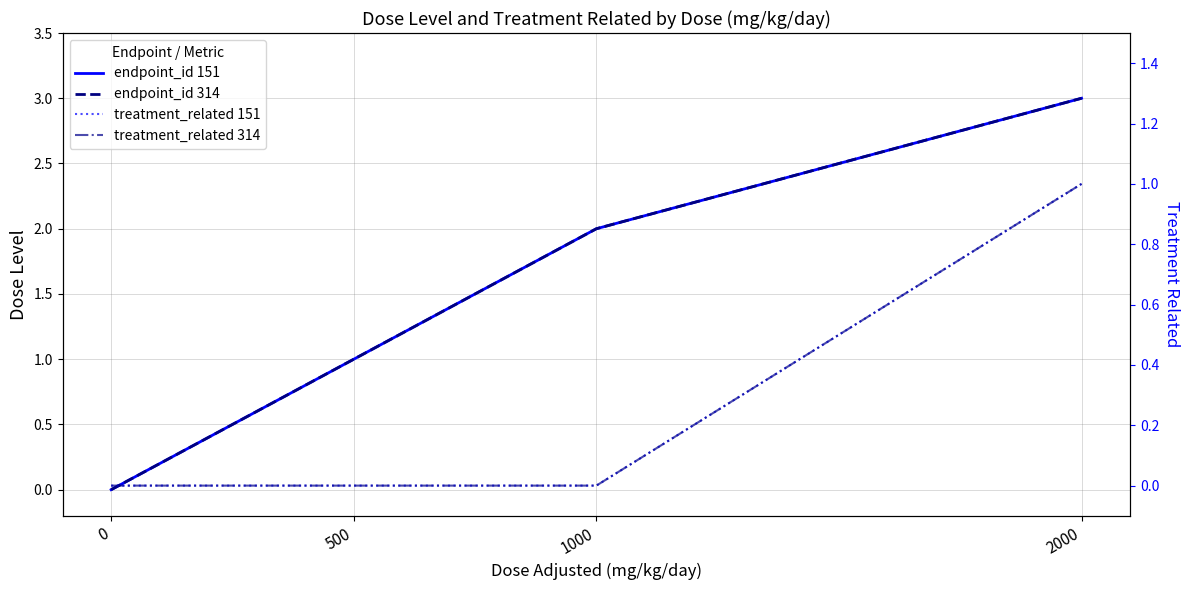

True or false: treatment_related 151 and endpoint_id 314 cross at least once.

False